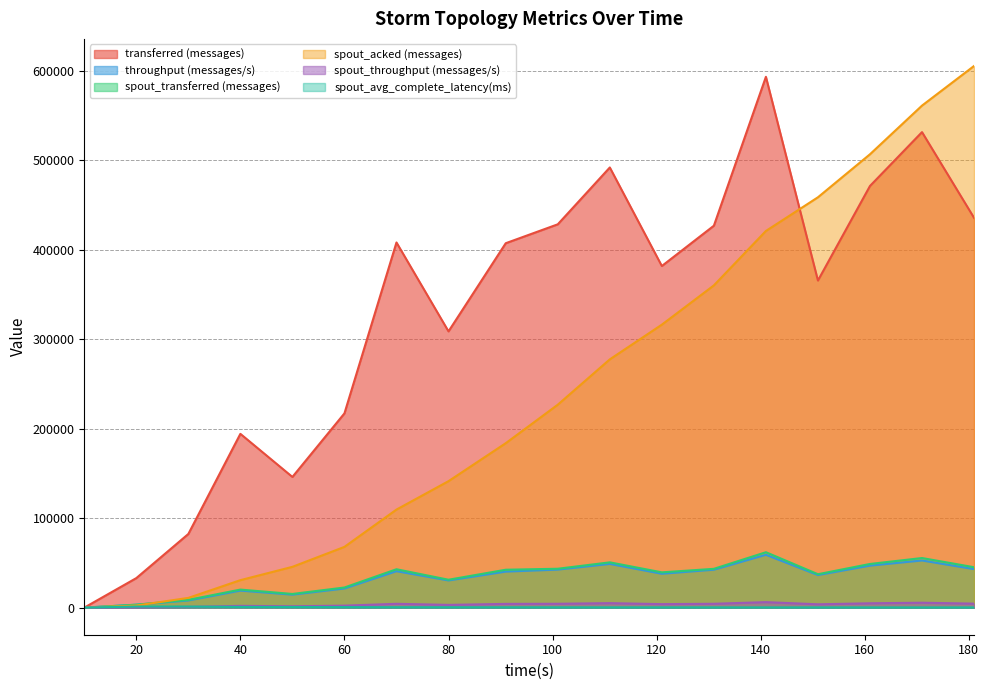

Reading left to right, extract all data points from this chart.

transferred (messages): 10=0.0	20=33020.0	30=82360.0	40=194300.0	50=146120.0	60=217200.0	70=408260.0	80=308860.0	91=407420.0	101=428560.0	111=492100.0	121=381940.0	131=427000.0	141=593460.0	151=365700.0	161=471400.0	171=531640.0	181=435820.0
throughput (messages/s): 10=0.0	20=3274.0	30=8000.0	40=19043.0	50=14533.0	60=21399.0	70=40744.0	80=30402.0	91=40290.0	101=42520.0	111=48872.0	121=37883.0	131=42411.0	141=59068.0	151=36427.0	161=46970.0	171=52710.0	181=43073.0
spout_transferred (messages): 10=0.0	20=3320.0	30=8700.0	40=20180.0	50=15300.0	60=22500.0	70=42920.0	80=31200.0	91=42380.0	101=43480.0	111=50640.0	121=39460.0	131=43380.0	141=61960.0	151=37380.0	161=48820.0	171=55460.0	181=45180.0
spout_acked (messages): 10=0.0	20=2340.0	30=10900.0	40=30720.0	50=45620.0	60=67940.0	70=109640.0	80=141400.0	91=183860.0	101=226900.0	111=277580.0	121=316380.0	131=360300.0	141=421120.0	151=458780.0	161=506860.0	171=561280.0	181=605580.0
spout_throughput (messages/s): 10=0.0	20=329.0	30=845.0	40=1977.0	50=1521.0	60=2216.0	70=4283.0	80=3071.0	91=4191.0	101=4313.0	111=5029.0	121=3913.0	131=4308.0	141=6167.0	151=3723.0	161=4864.0	171=5498.0	181=4465.0
spout_avg_complete_latency(ms): 10=0.0	20=1257.1	30=1206.2	40=819.9	50=725.3	60=601.1	70=477.6	80=432.9	91=377.7	101=337.0	111=318.5	121=307.4	131=290.9	141=277.3	151=271.0	161=260.6	171=251.5	181=246.9